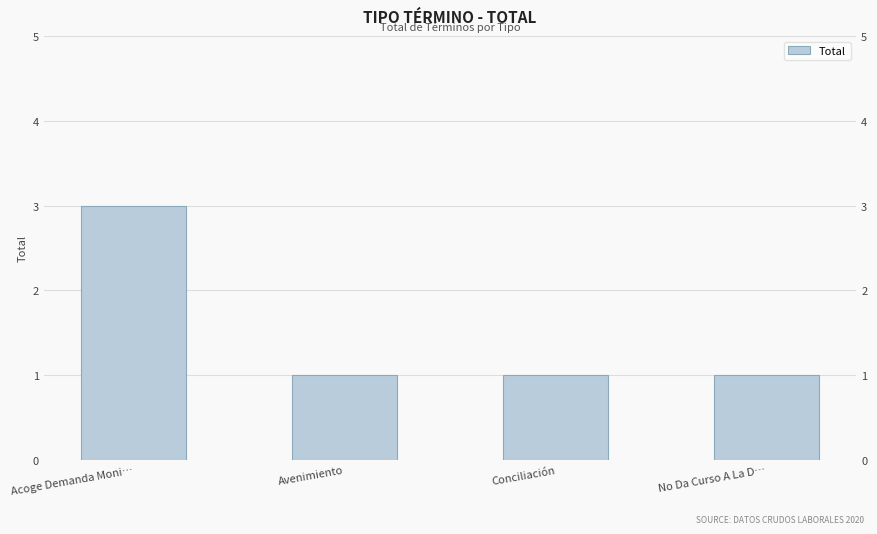

What is the label of the 4th bar from the left?

No Da Curso A La D…